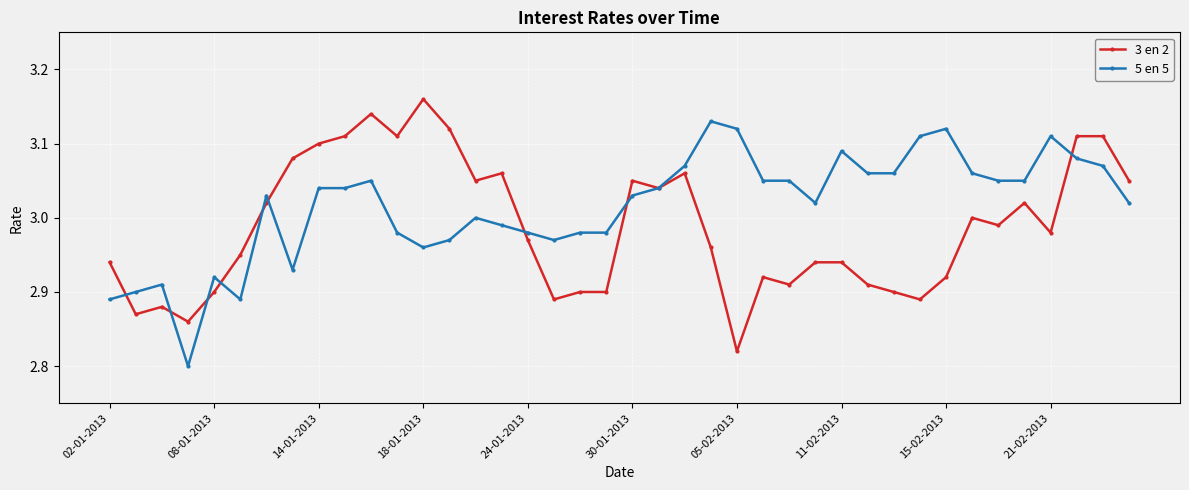

True or false: 5 en 5 has more than 1 interior local peaks.

True